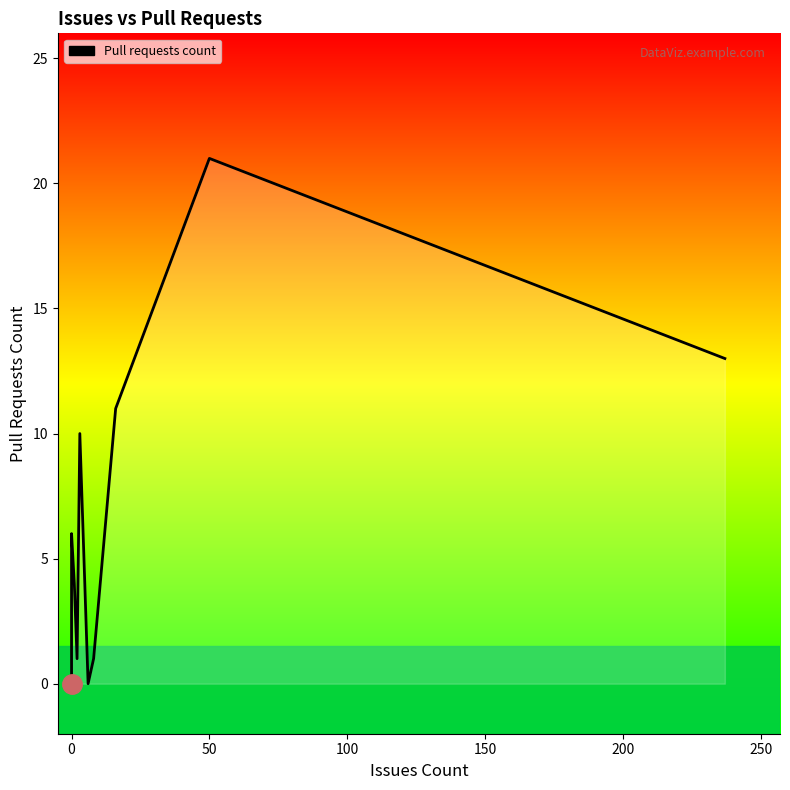

What is the maximum value shown in the chart?

21